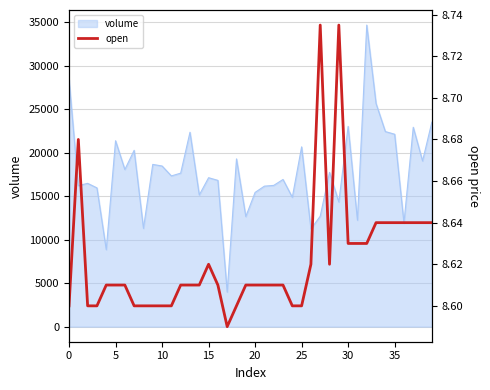

Does the chart display data point markers on the line(s)?

No